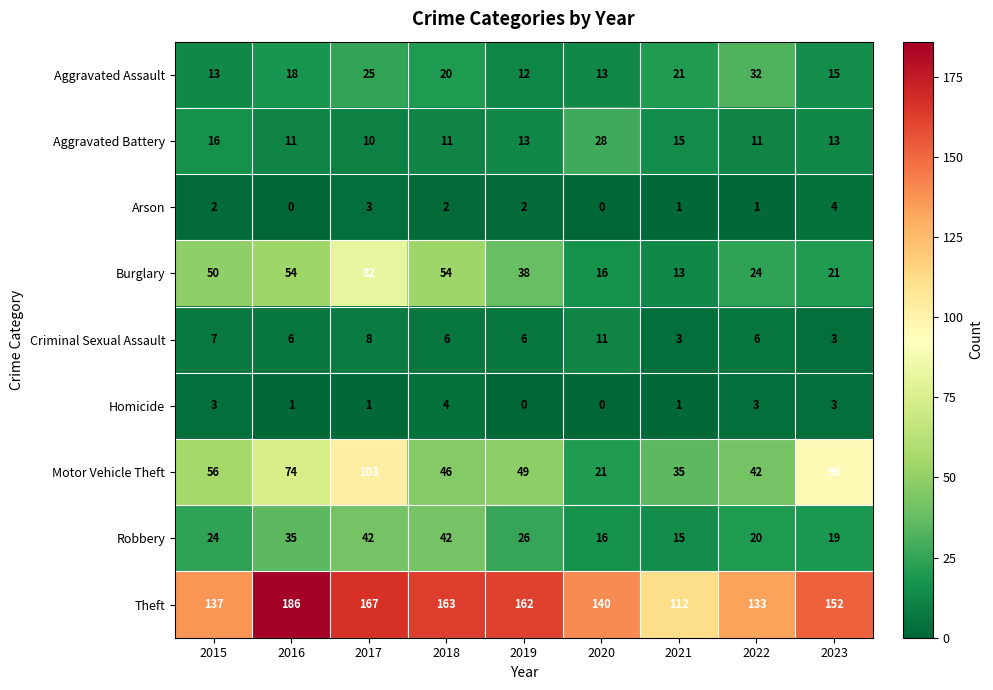

What is the difference between the highest and lowest values at 2020?

140